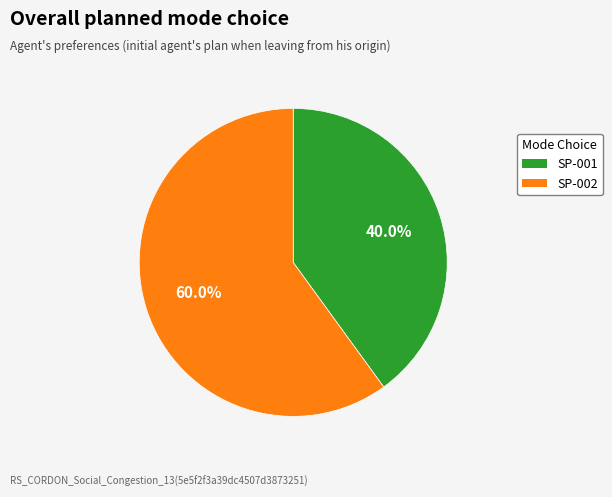

Count the number of slices in the pie.

2